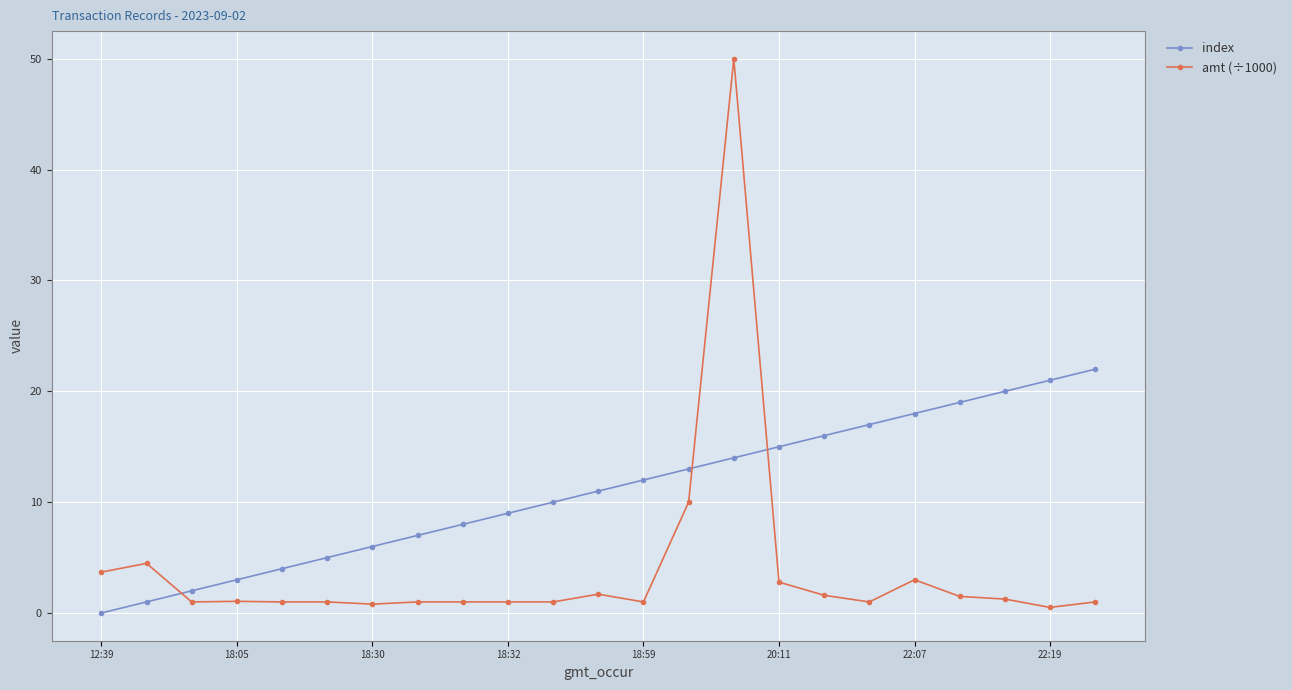

What is the difference between the maximum and second lowest values in the index series?

21.0